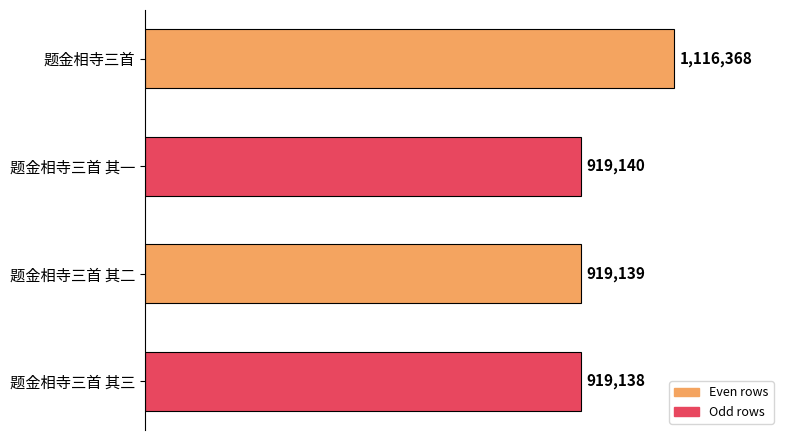

Does the chart contain any negative values?

No